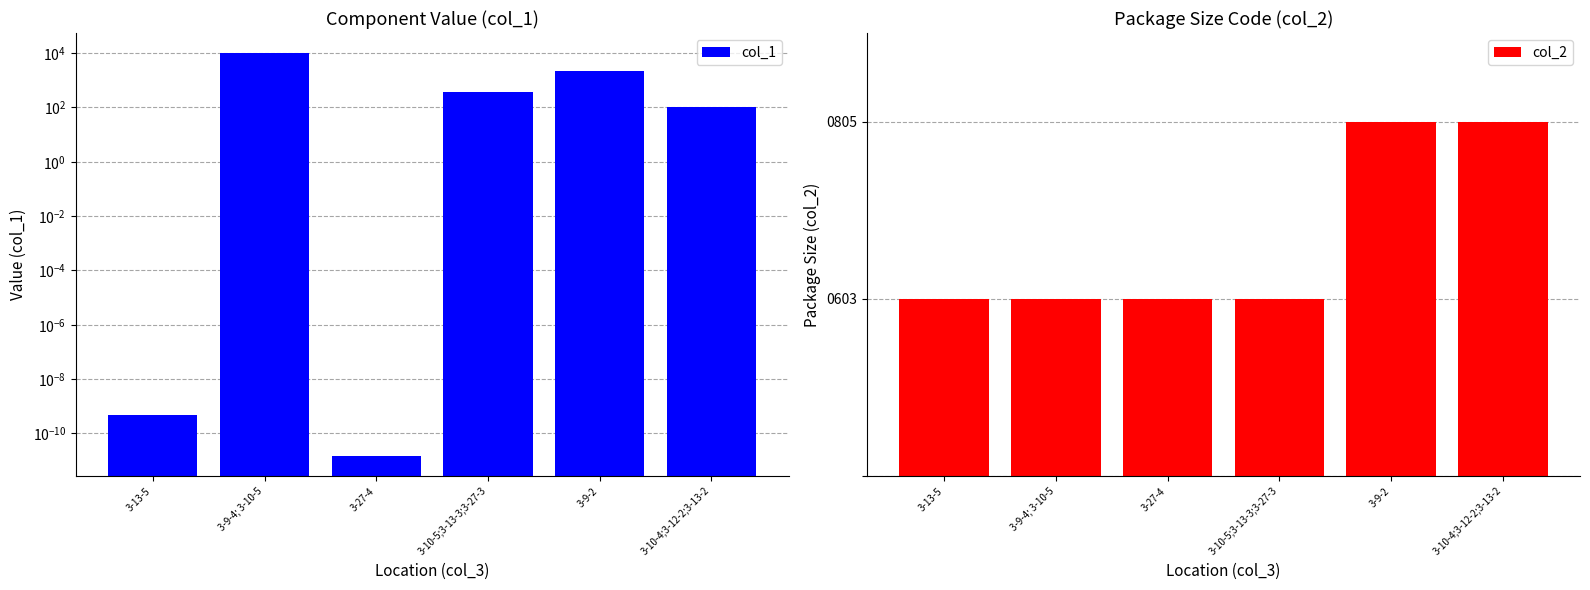

What is the label of the 1st bar from the right?

3-10-4;3-12-2;3-13-2